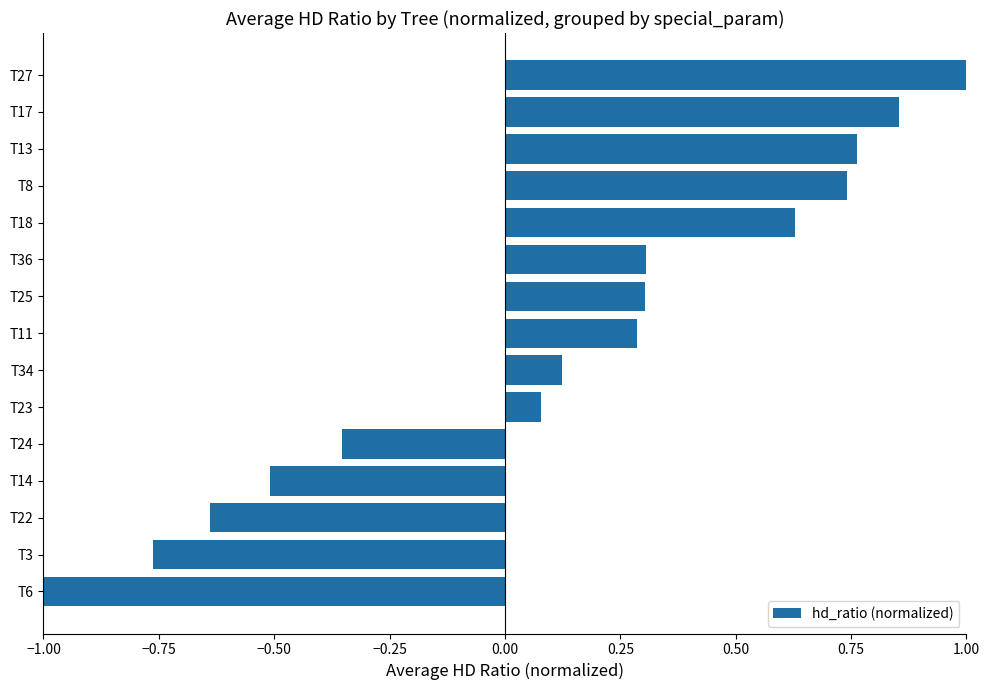

How many data points are less than 0?

5